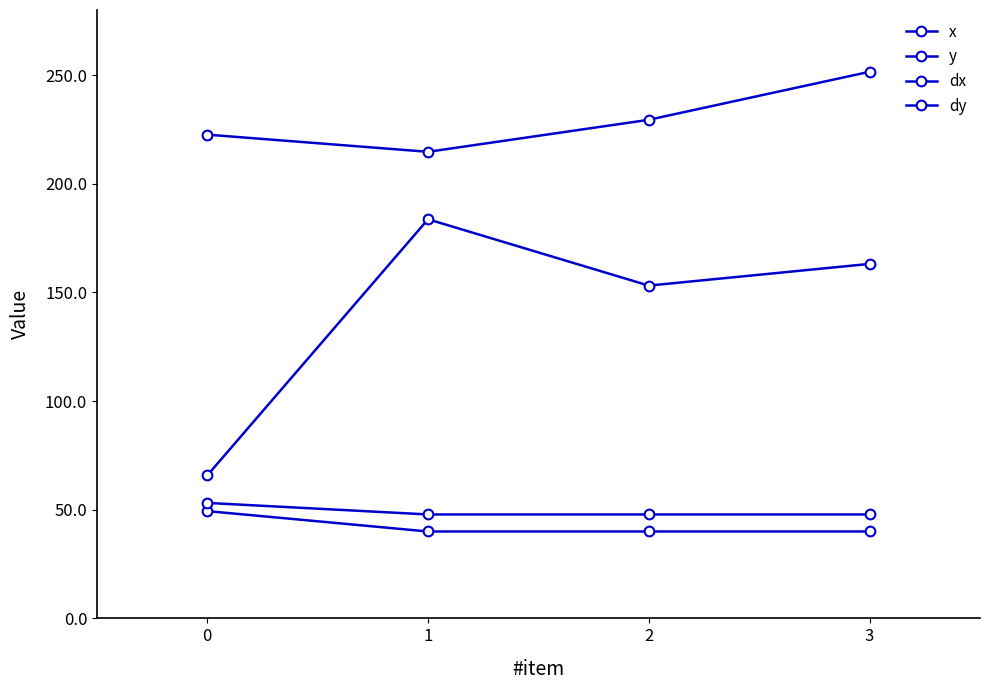

Is the value of x at 3 greater than the value of y at 3?

Yes